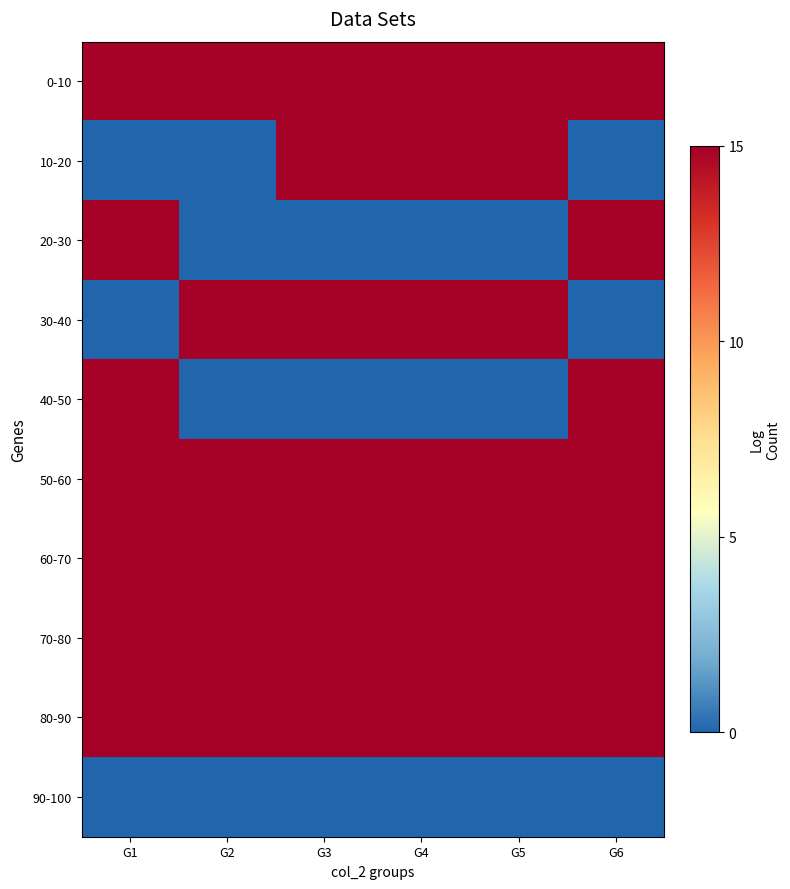

Reading left to right, what are all the values shown in this chart?

0-10: G1=14.9	G2=14.9	G3=14.9	G4=14.9	G5=14.9	G6=14.9
10-20: G1=0.0	G2=0.0	G3=14.9	G4=14.9	G5=14.9	G6=0.0
20-30: G1=14.9	G2=0.0	G3=0.0	G4=0.0	G5=0.0	G6=14.9
30-40: G1=0.0	G2=14.9	G3=14.9	G4=14.9	G5=14.9	G6=0.0
40-50: G1=14.9	G2=0.0	G3=0.0	G4=0.0	G5=0.0	G6=14.9
50-60: G1=15.0	G2=15.0	G3=15.0	G4=15.0	G5=15.0	G6=15.0
60-70: G1=15.0	G2=15.0	G3=15.0	G4=15.0	G5=15.0	G6=15.0
70-80: G1=15.0	G2=15.0	G3=15.0	G4=15.0	G5=15.0	G6=15.0
80-90: G1=15.0	G2=15.0	G3=15.0	G4=15.0	G5=15.0	G6=15.0
90-100: G1=0.0	G2=0.0	G3=0.0	G4=0.0	G5=0.0	G6=0.0